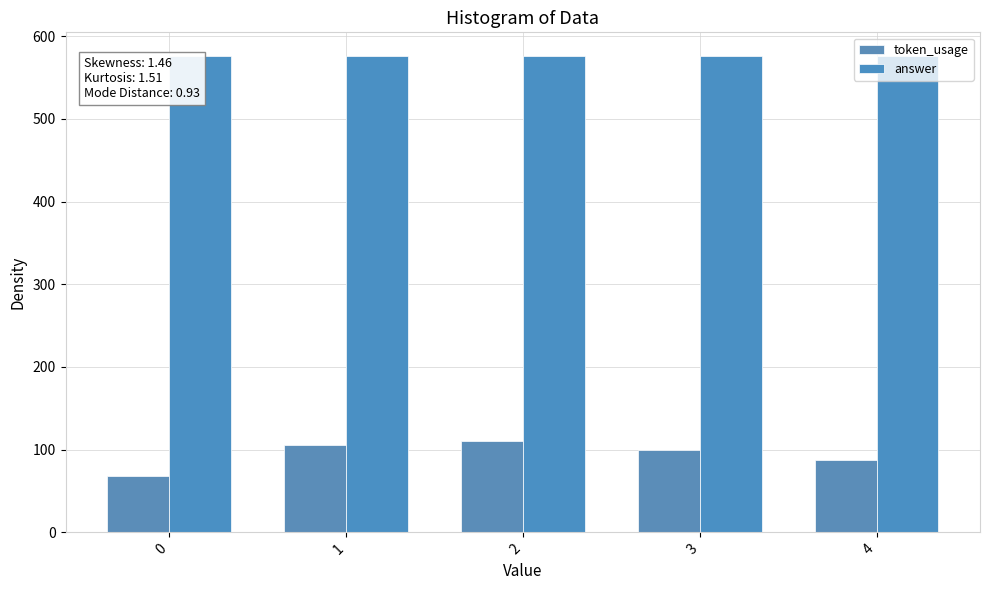

Rank the categories by token_usage value from lowest to highest.

0, 4, 3, 1, 2